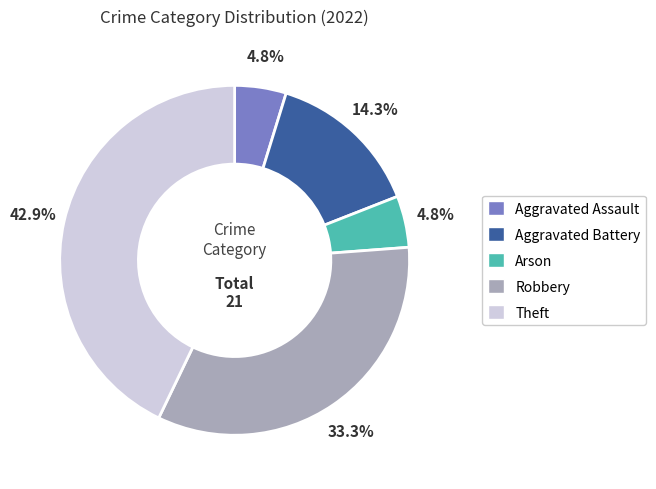

Is it true that Robbery is 22% of the pie?

False